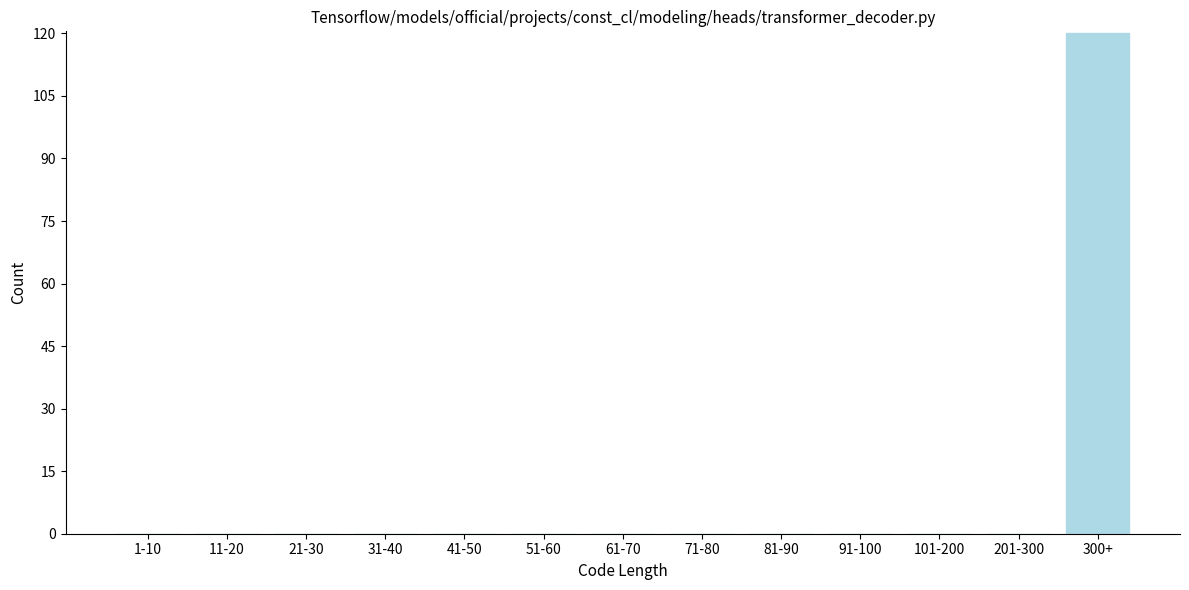

Reading right to left, what are all the values shown in this chart?

300+=120	201-300=0	101-200=0	91-100=0	81-90=0	71-80=0	61-70=0	51-60=0	41-50=0	31-40=0	21-30=0	11-20=0	1-10=0